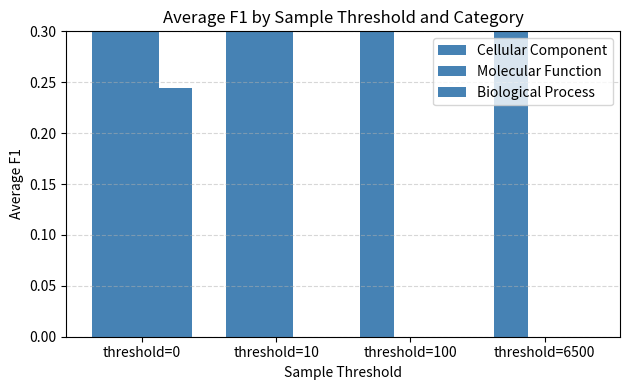

Reading left to right, transcribe all the data shown in this chart.

Cellular Component: threshold=0=0.5	threshold=10=0.5	threshold=100=0.5	threshold=6500=0.6
Molecular Function: threshold=0=0.5	threshold=10=0.5	threshold=100=0.0	threshold=6500=0.0
Biological Process: threshold=0=0.2	threshold=10=0.0	threshold=100=0.0	threshold=6500=0.0